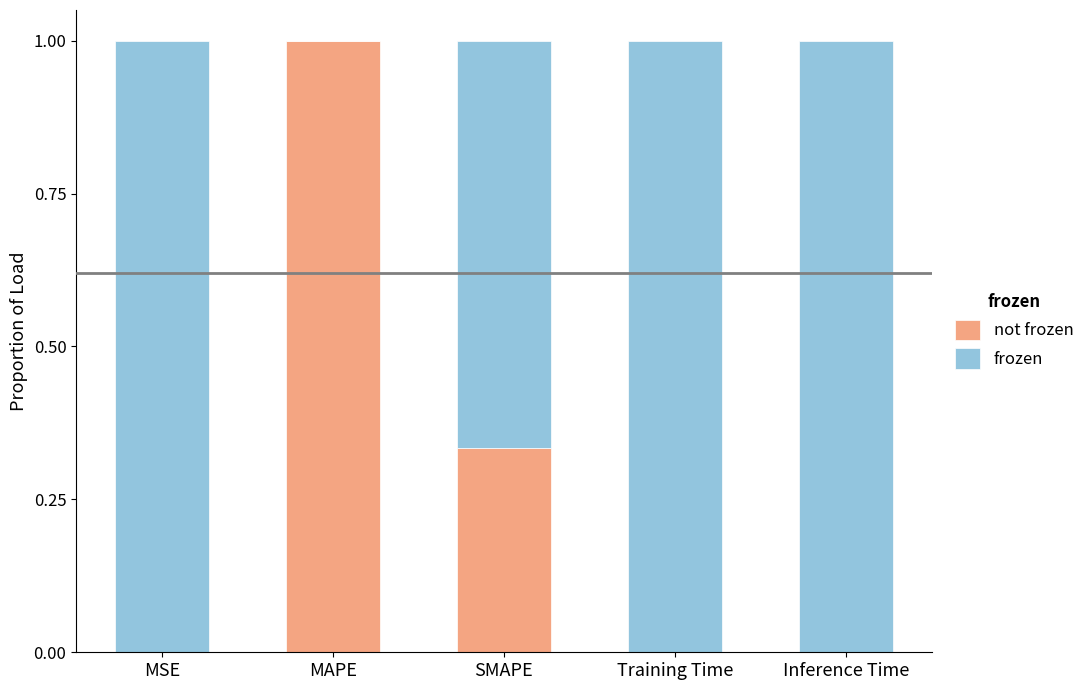

Is it true that not frozen equals 1.3 at MAPE?

False